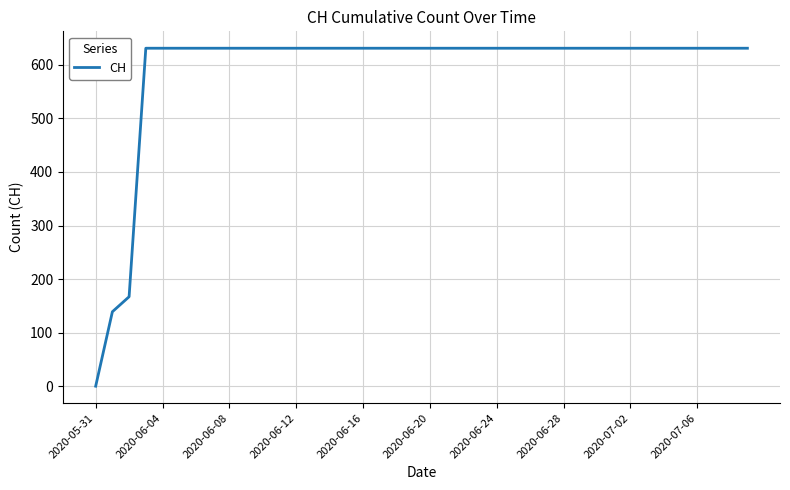

How many values are above zero?

39